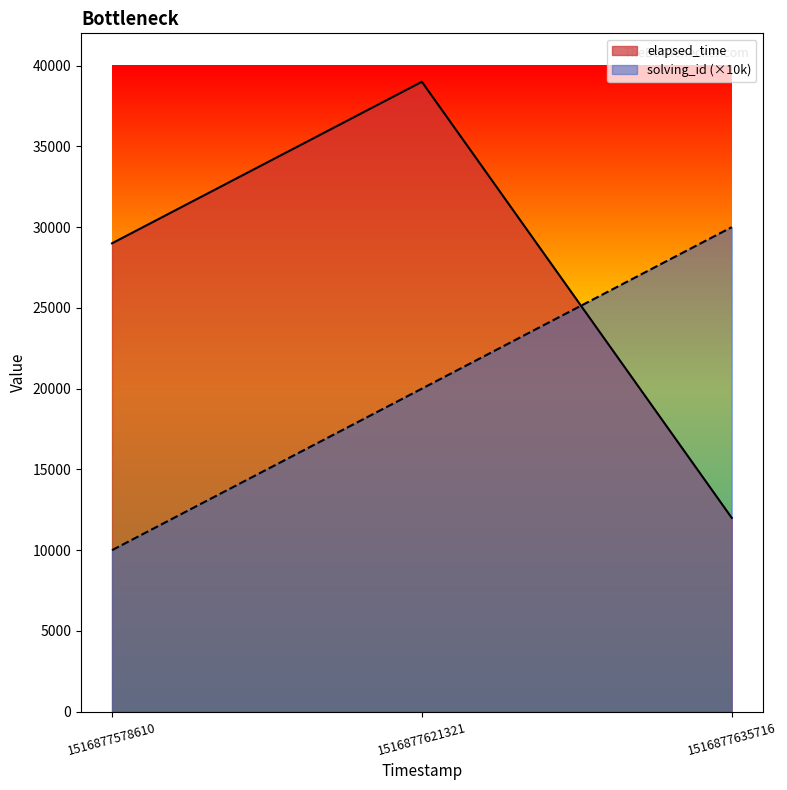

True or false: elapsed_time has a value of 12000 at 1516877635716.

True